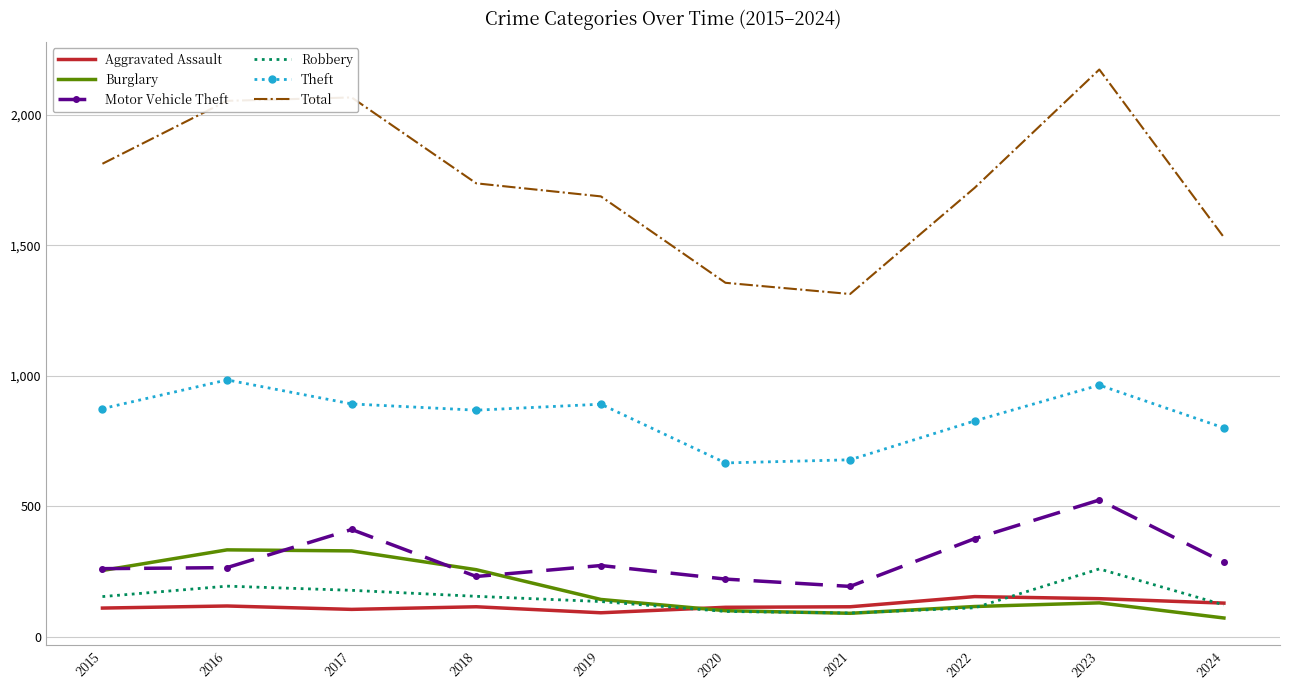

True or false: Motor Vehicle Theft and Aggravated Assault cross at least once.

False